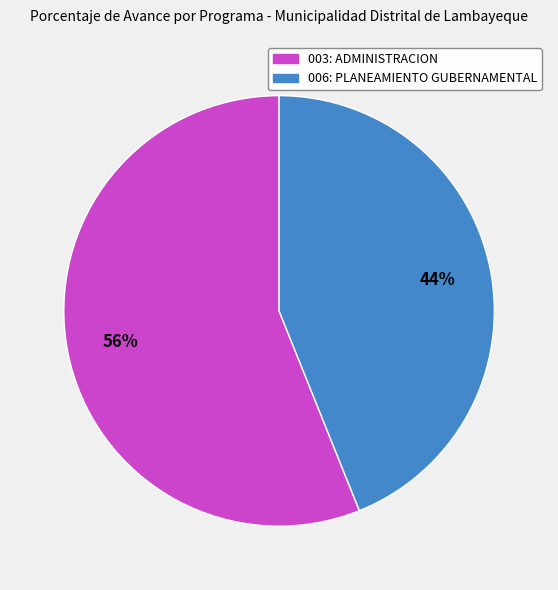

Between 003: ADMINISTRACION and 006: PLANEAMIENTO GUBERNAMENTAL, which is larger?

003: ADMINISTRACION